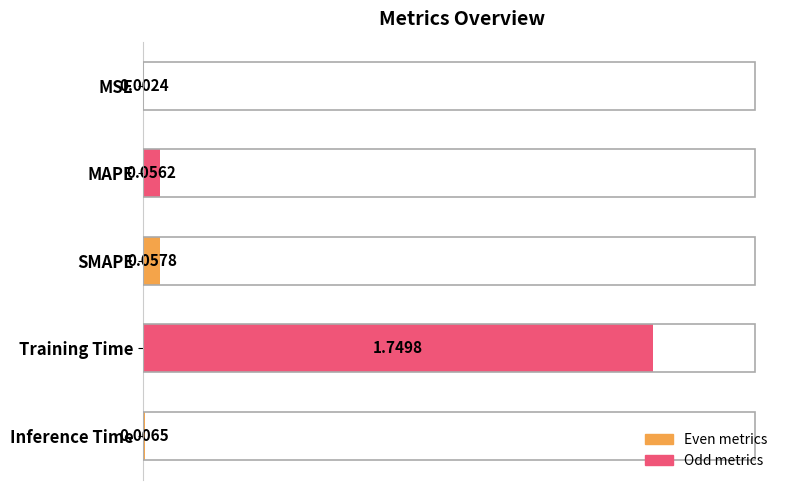

What is the average value?

0.4